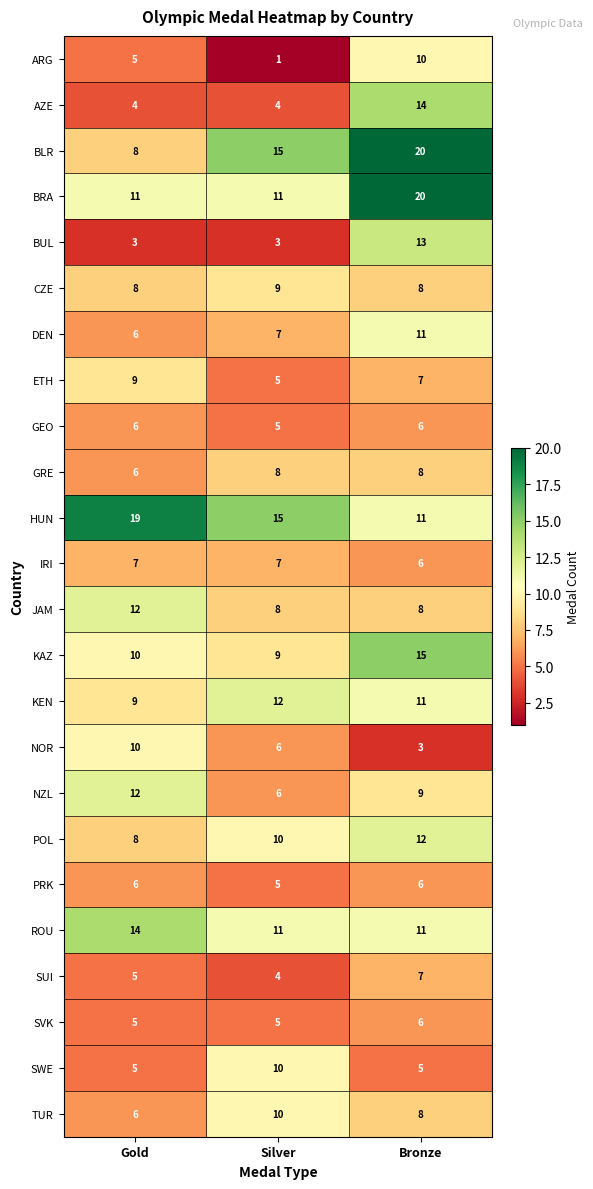

Between Gold and Bronze, which series saw the biggest shift?

BLR